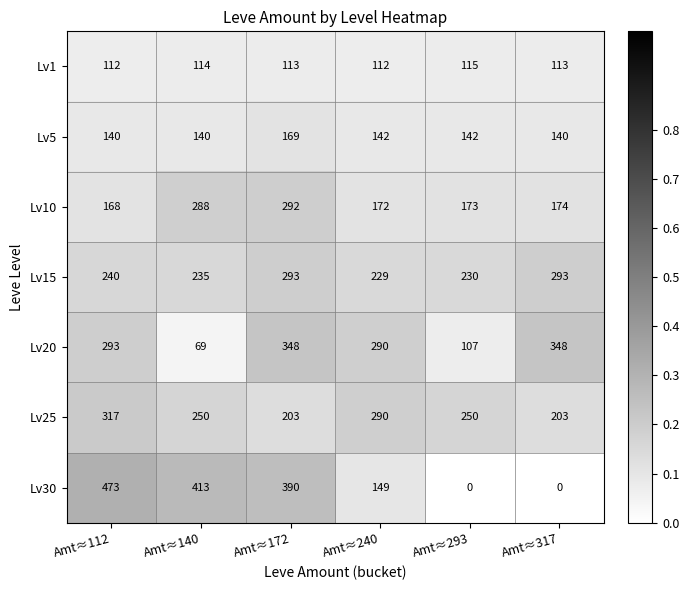

What is the difference between the highest and lowest values at Amt≈240?

178